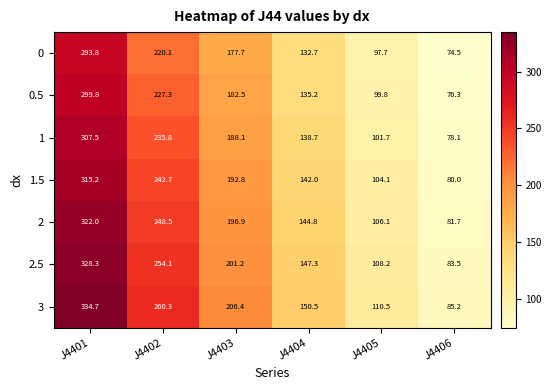

What is the difference between the maximum and minimum values in the 2 series?

240.3